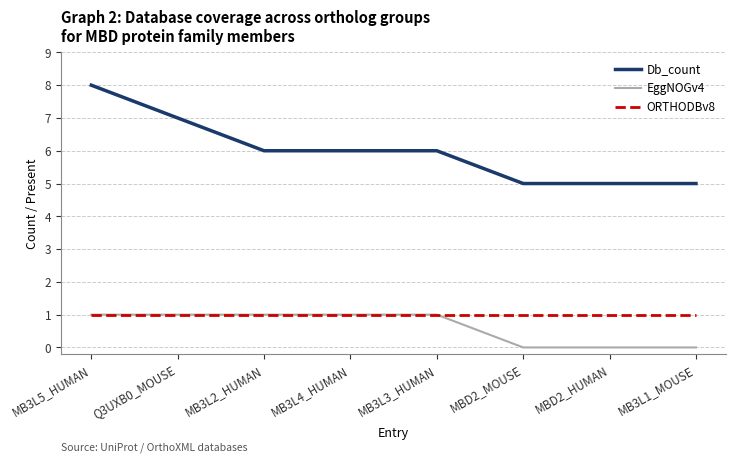

What is the total value across all series at MBD2_HUMAN?

6